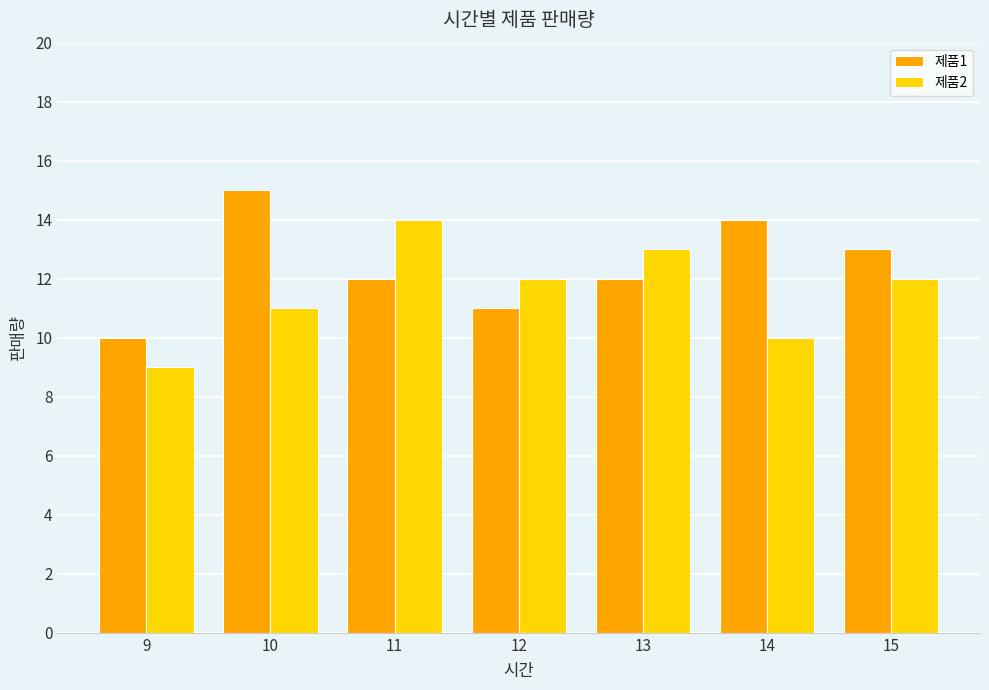

Does the chart contain stacked bars?

No